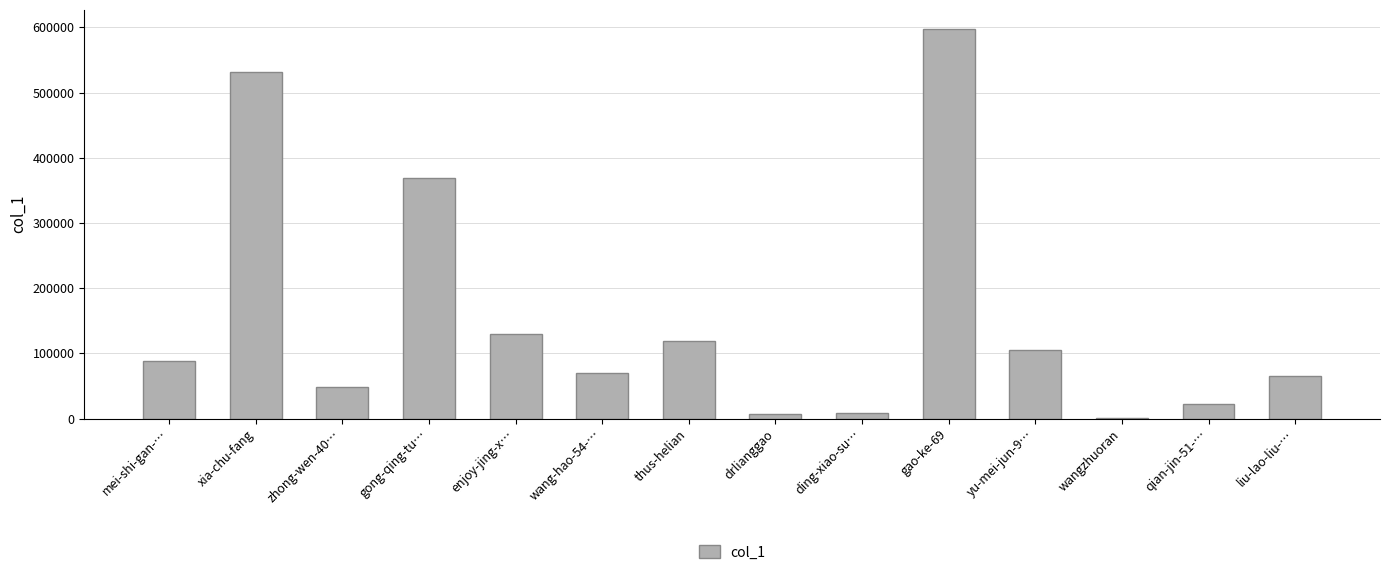

What is the greatest value displayed?

596857